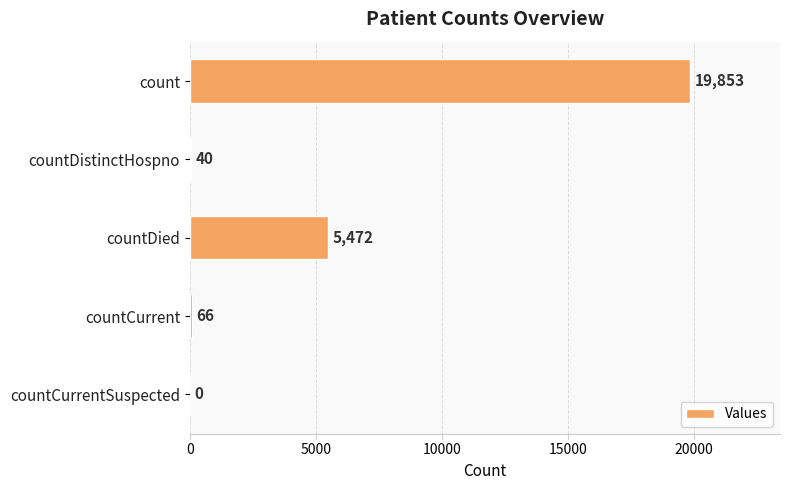

What is the sum of all values?

25431